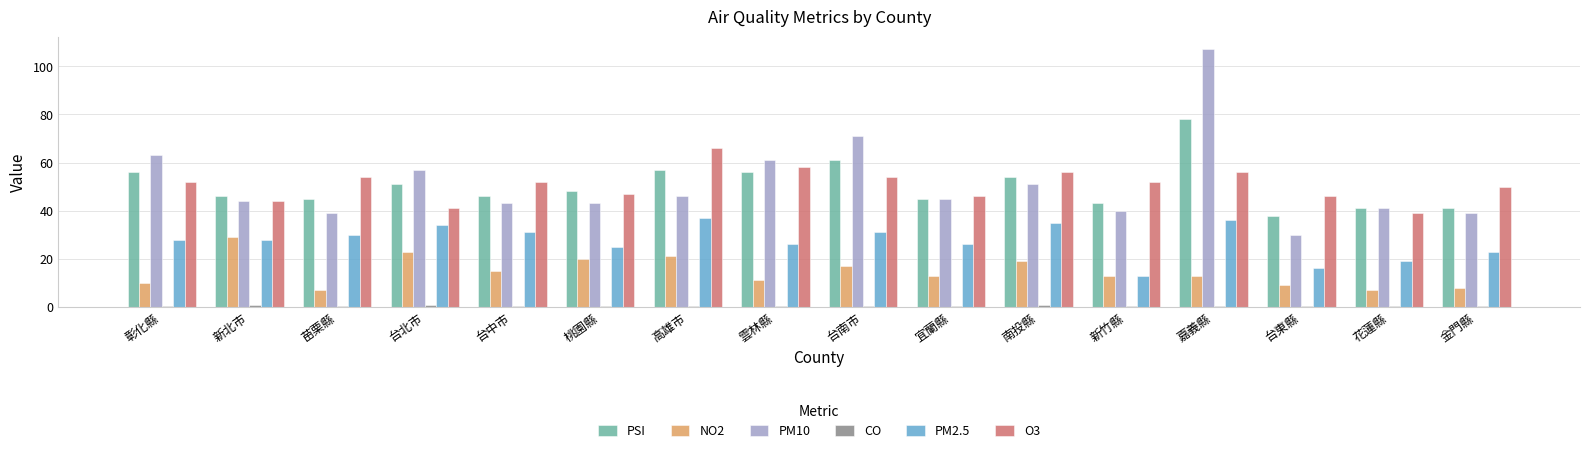

True or false: PM10 has a value of 71.0 at 台南市.

True